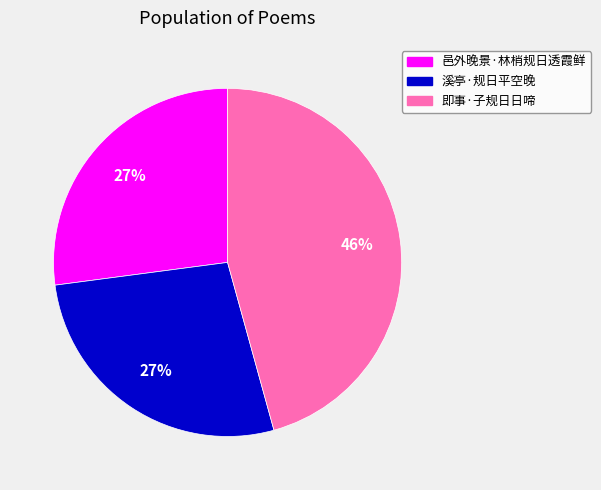

Which slice is the largest?

即事·子规日日啼